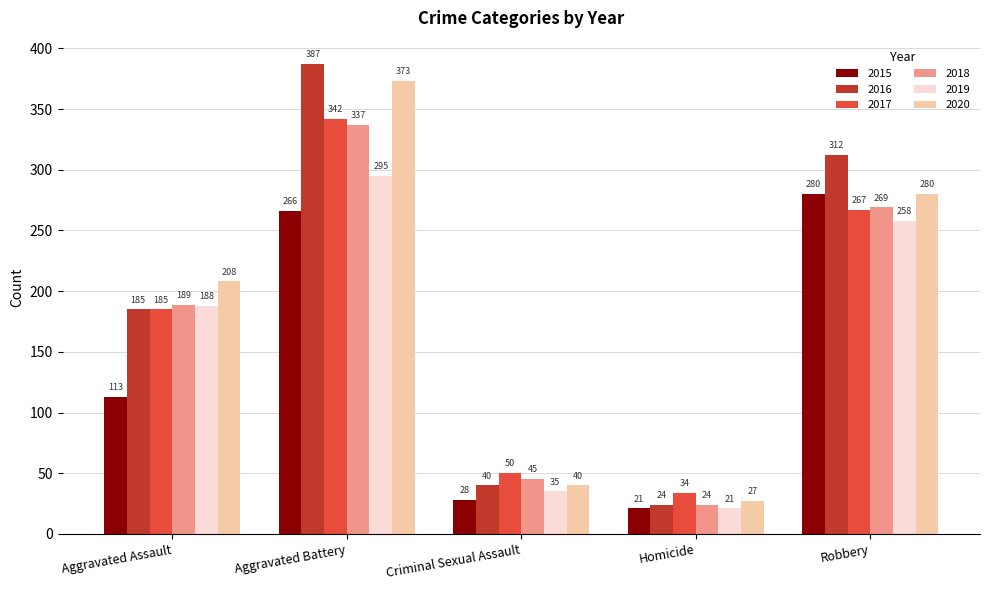

The 2018 series shows 337 at Aggravated Battery. True or false?

True